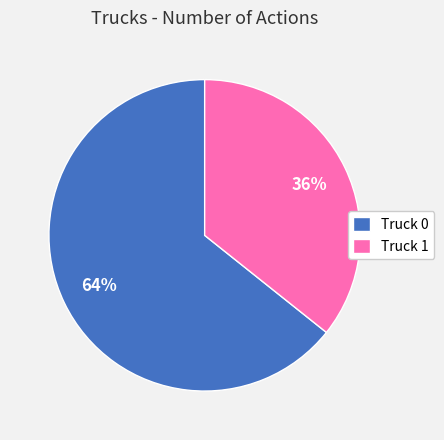

Does Truck 1 account for over 50% of the chart?

No